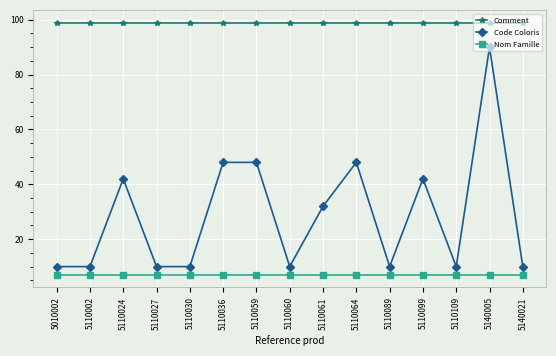

Rank the series by their average value, from lowest to highest.

Nom Famille, Code Coloris, Comment